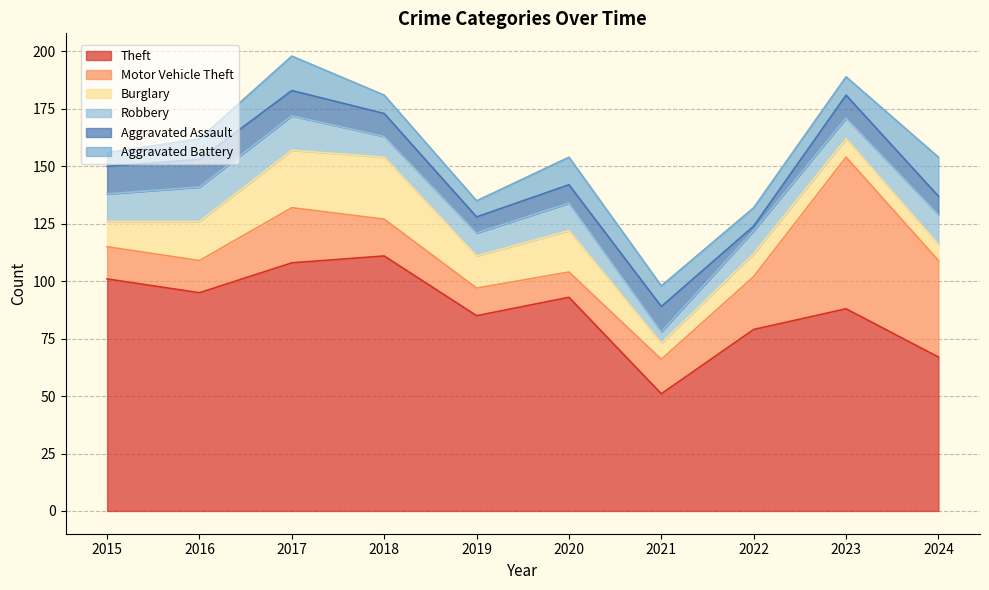

How many Robbery values are between 9 and 13?

7